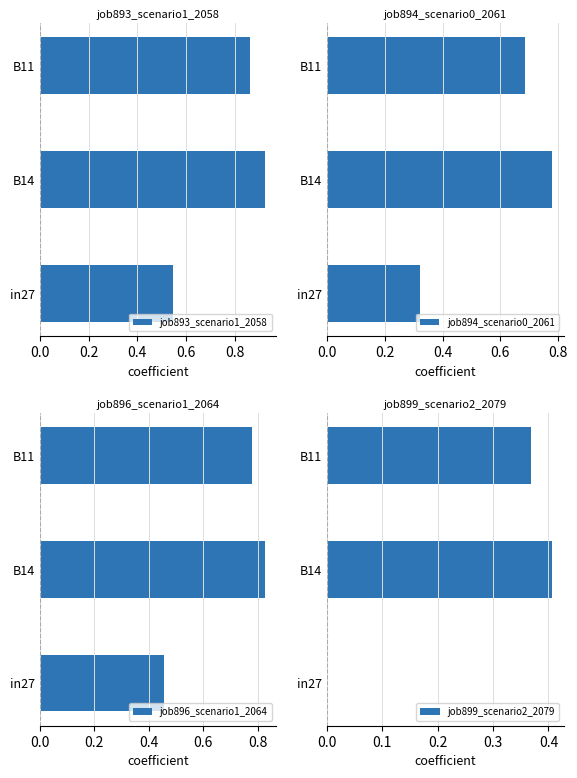

At how many categories does at least one series exceed 0?

3